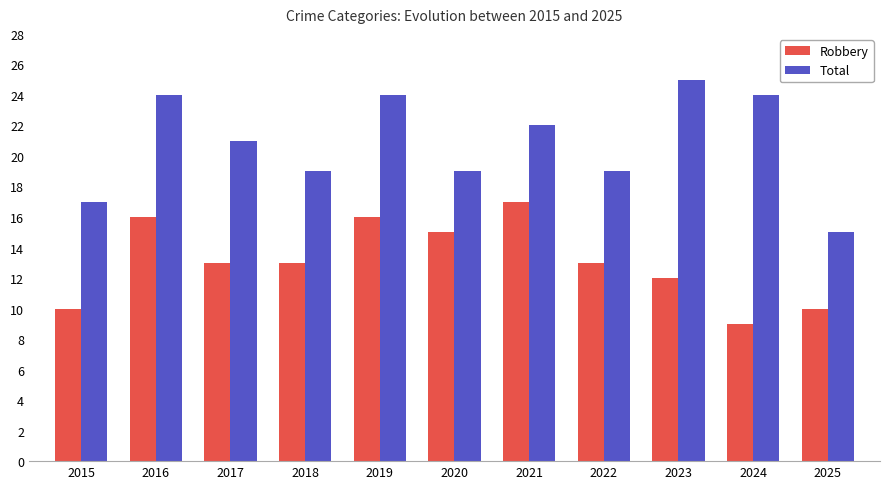

What are all the series names shown in the legend?

Robbery, Total